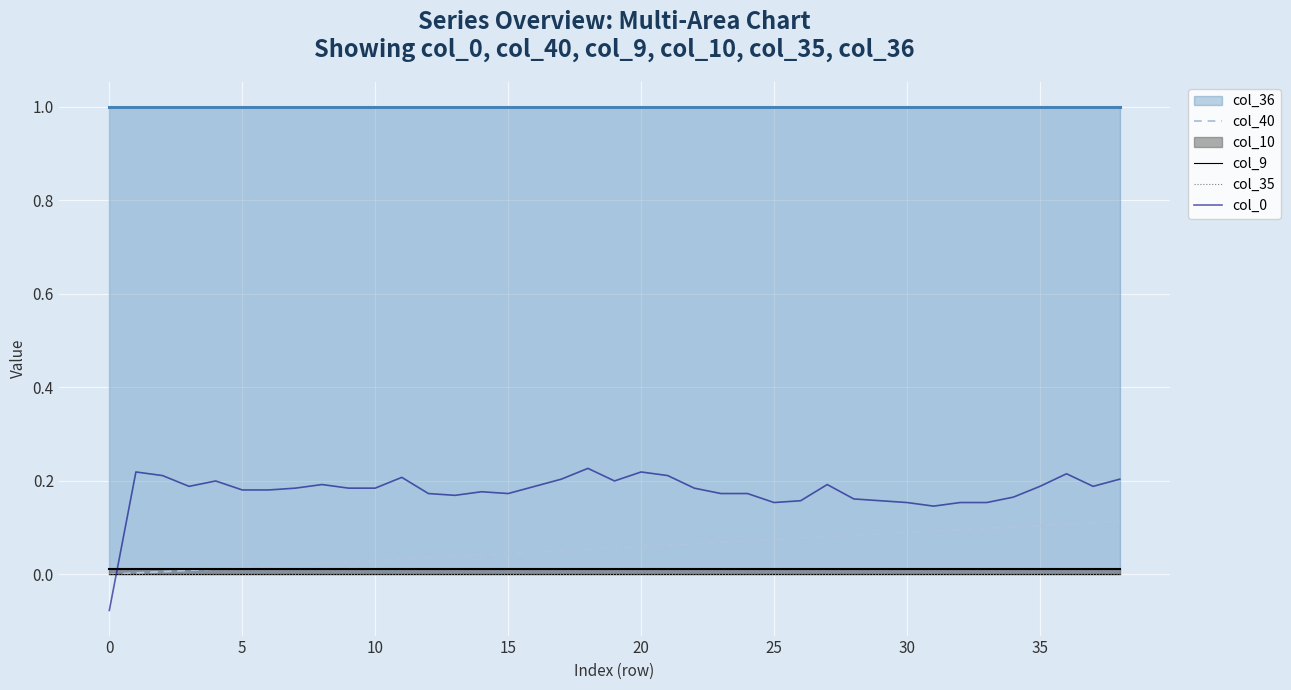

Which label corresponds to the largest value in the chart?

18